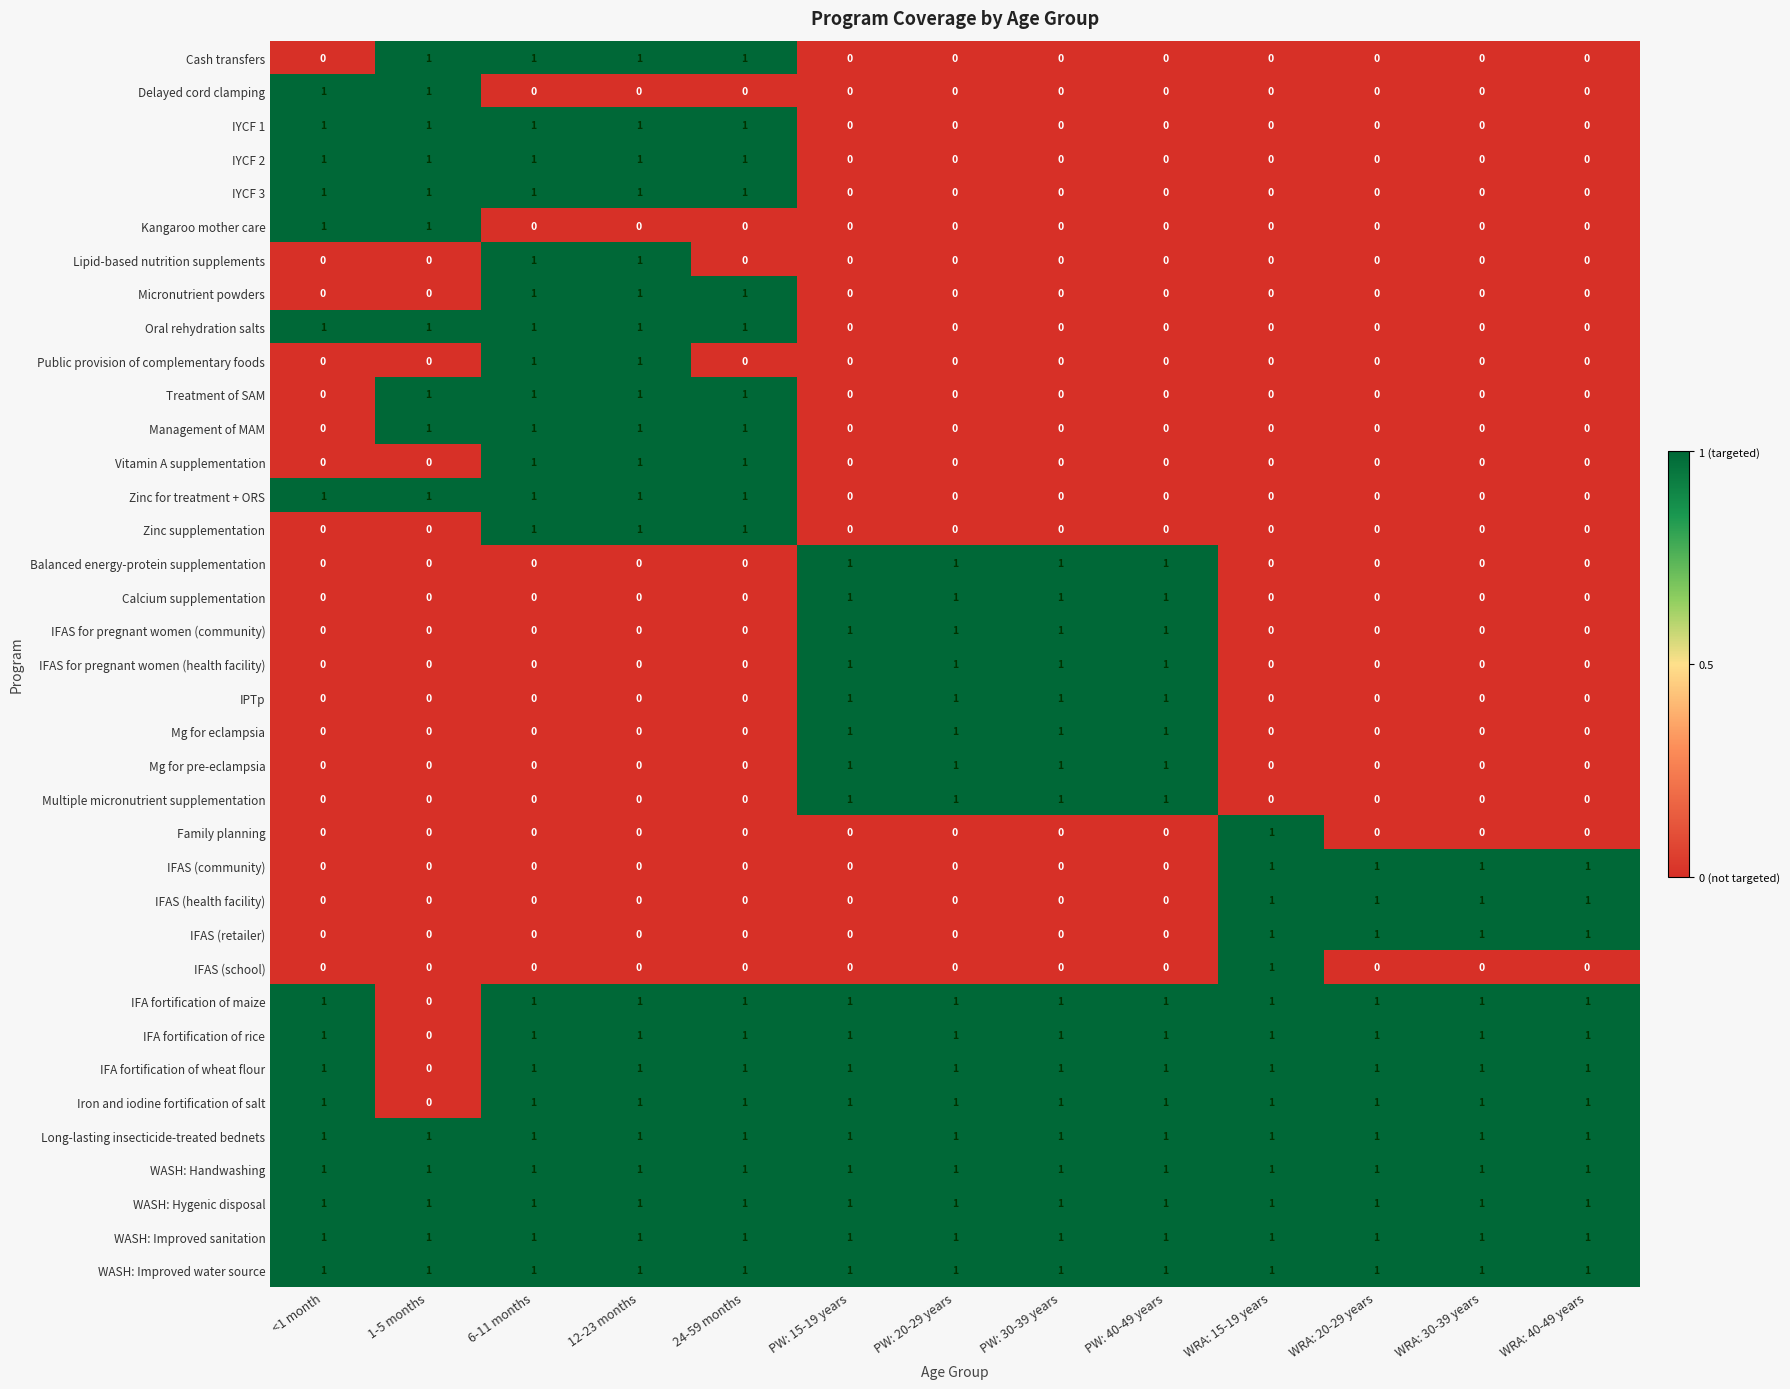

The value of Management of MAM at <1 month is 0. True or false?

True